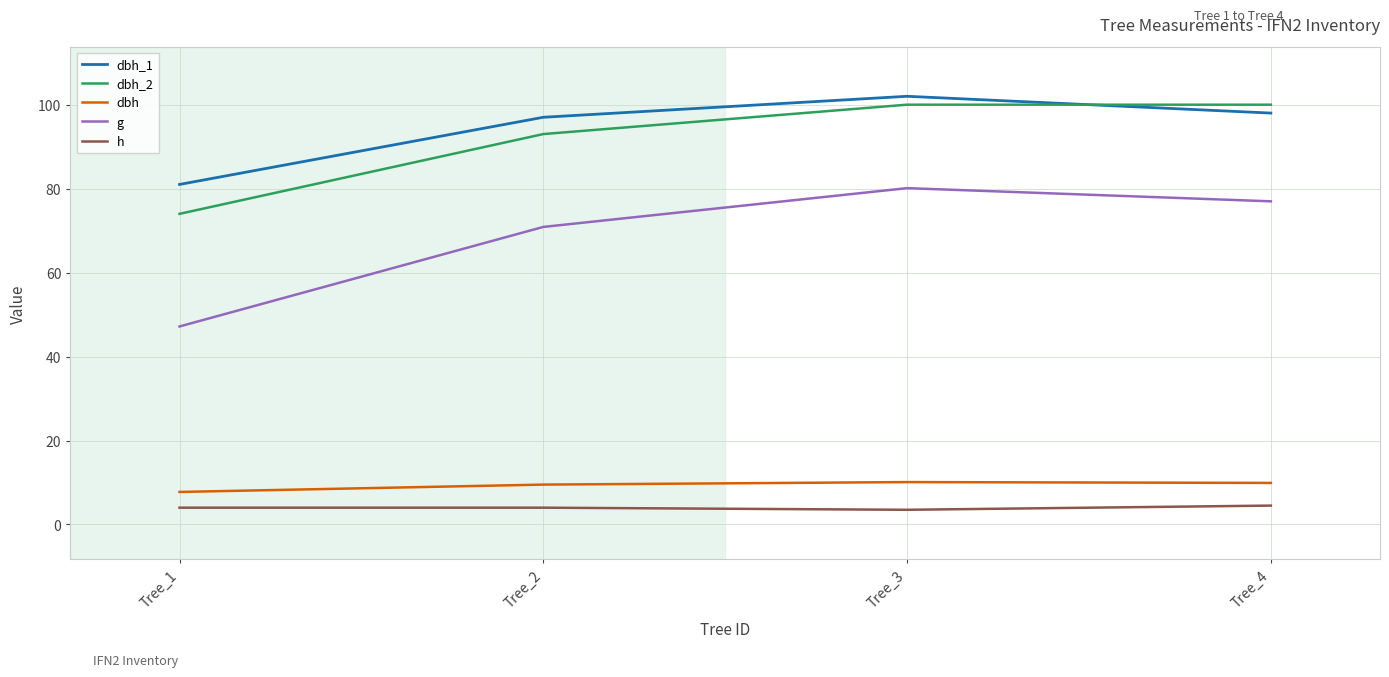

True or false: dbh and dbh_2 cross at least once.

False